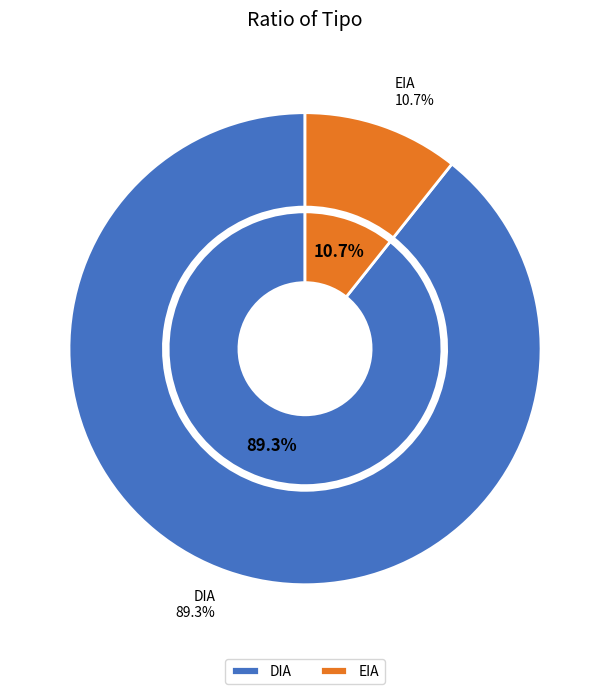

True or false: DIA accounts for 83% of the total.

False